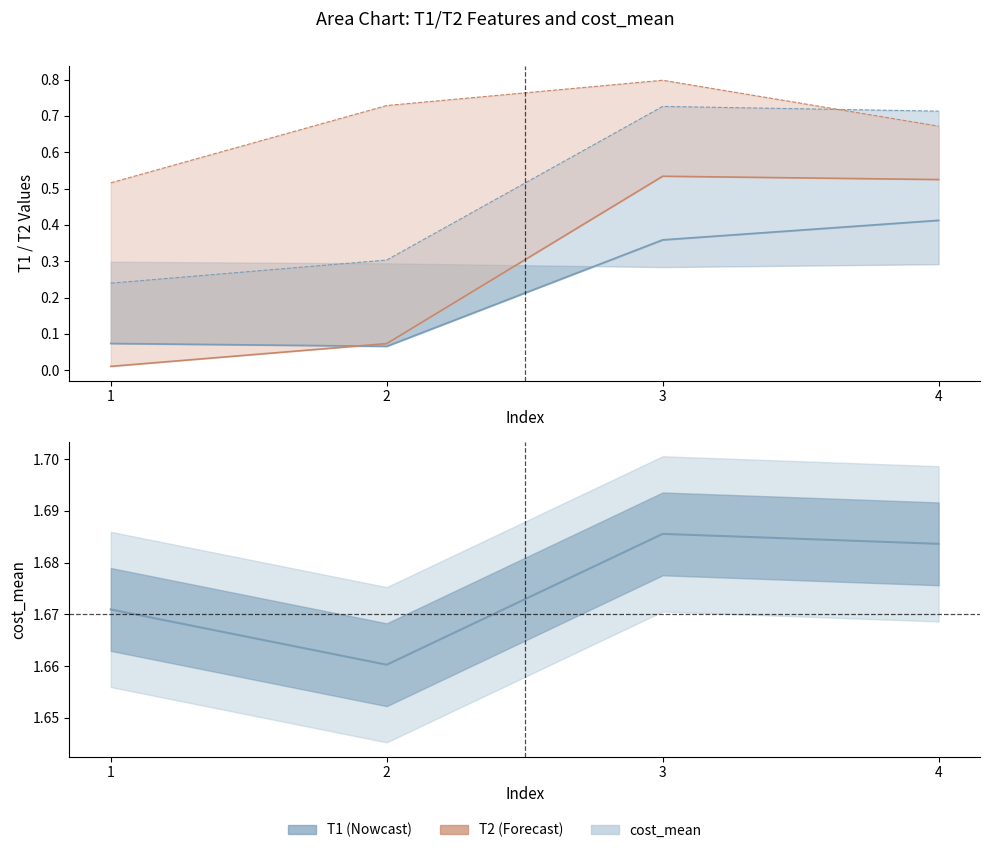

Reading left to right, what are all the values shown in this chart?

T1_Ie: 0.1	0.1	0.4	0.4
T1_Je: 0.2	0.3	0.7	0.7
T2_Ie: 0.0	0.1	0.5	0.5
T2_Ke: 0.5	0.7	0.8	0.7
cost_mean: 1.7	1.7	1.7	1.7